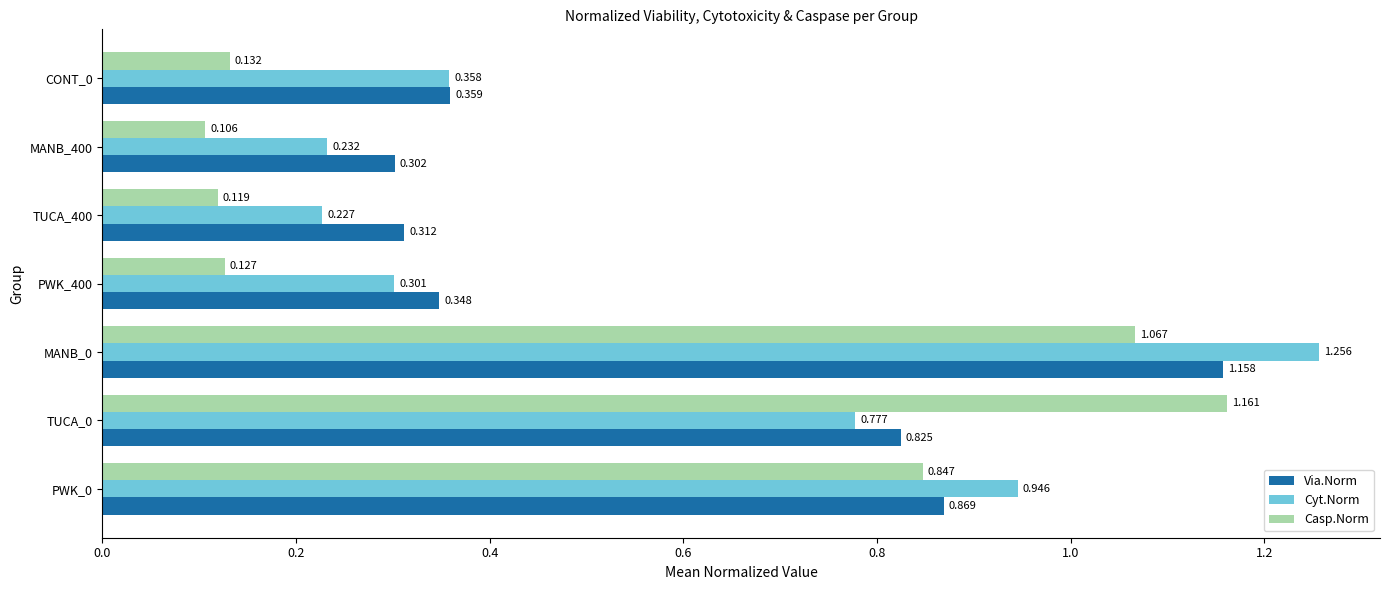

Between TUCA_0 and MANB_0, which series saw the biggest shift?

Cyt.Norm